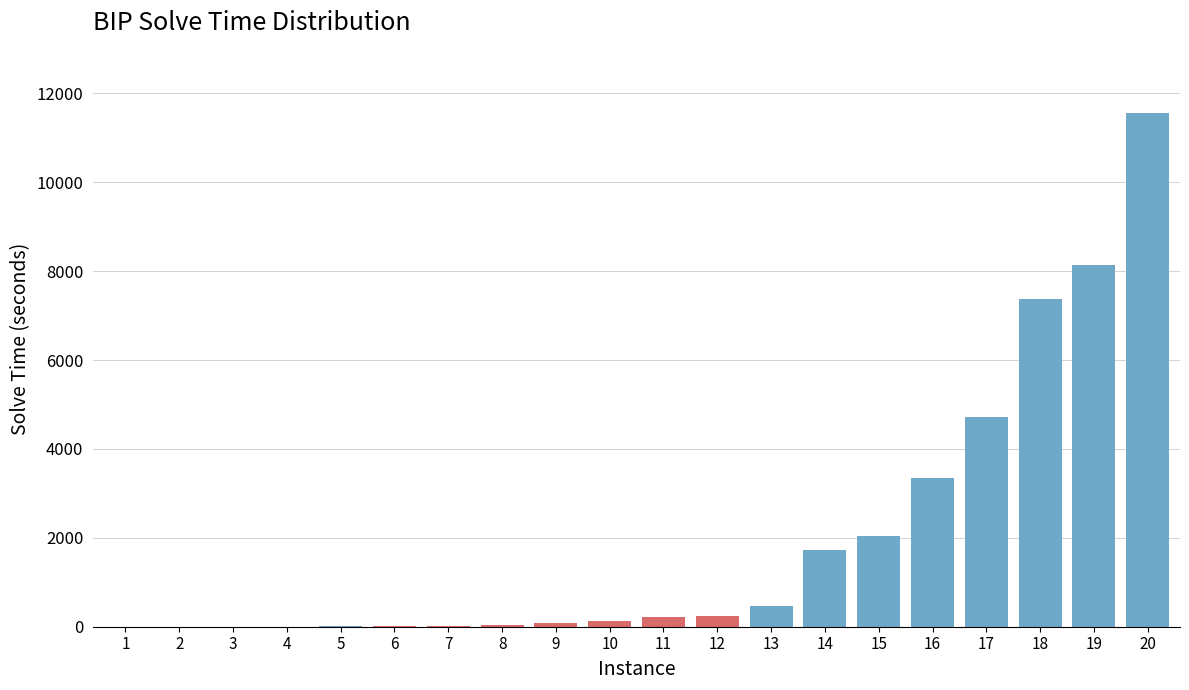

What is the maximum value shown in the chart?

11567.5